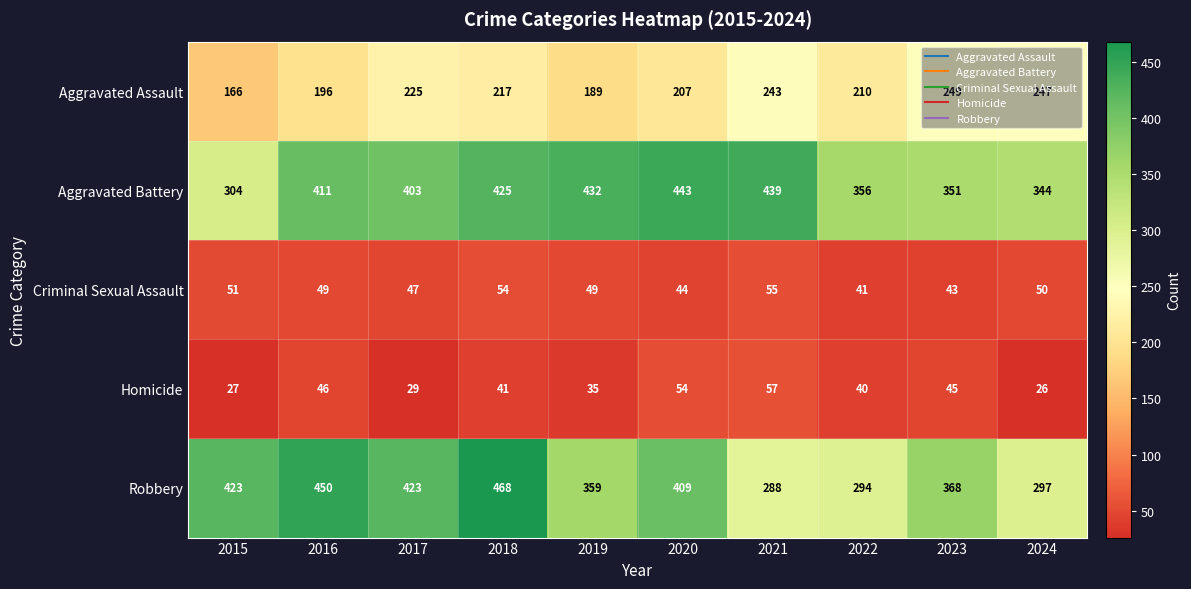

Between 2015 and 2022, which series saw the biggest shift?

Robbery